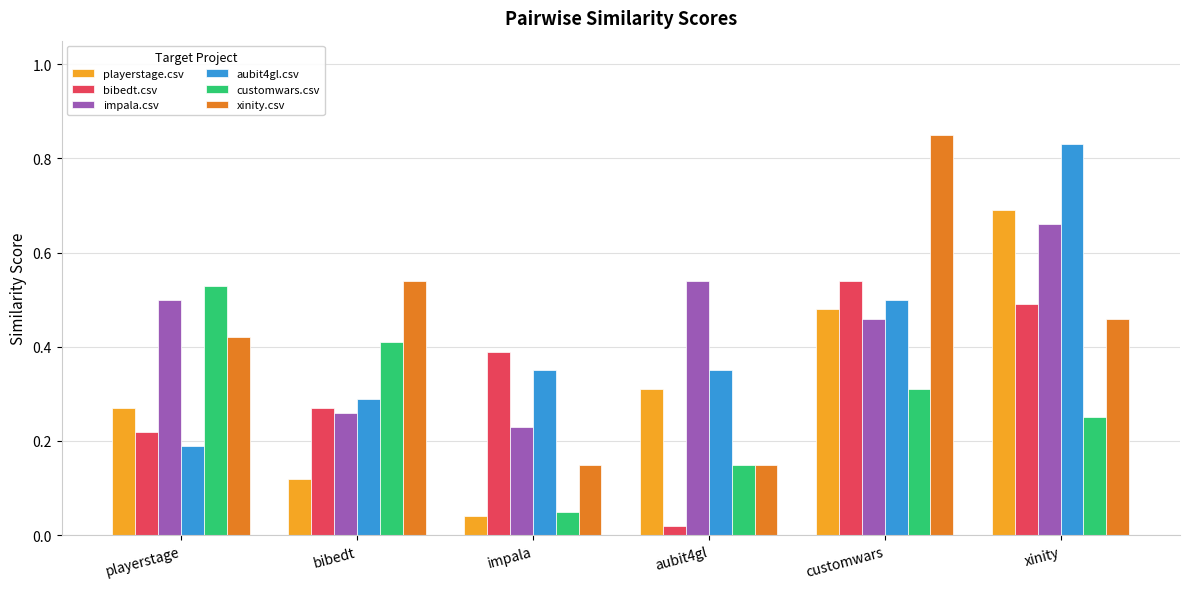

Is it true that playerstage.csv equals 0.5 at customwars?

True